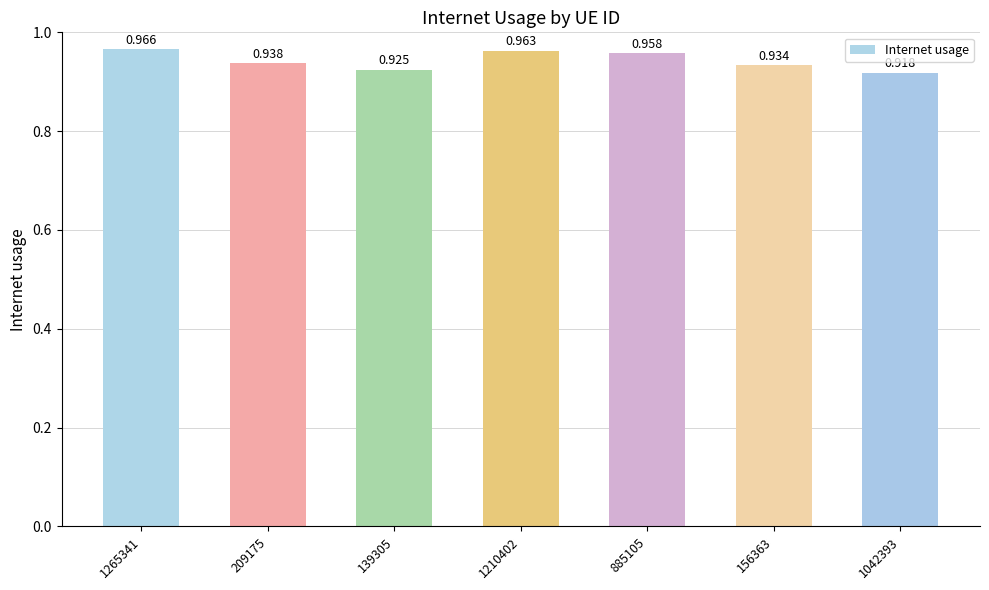

Does the chart contain stacked bars?

No